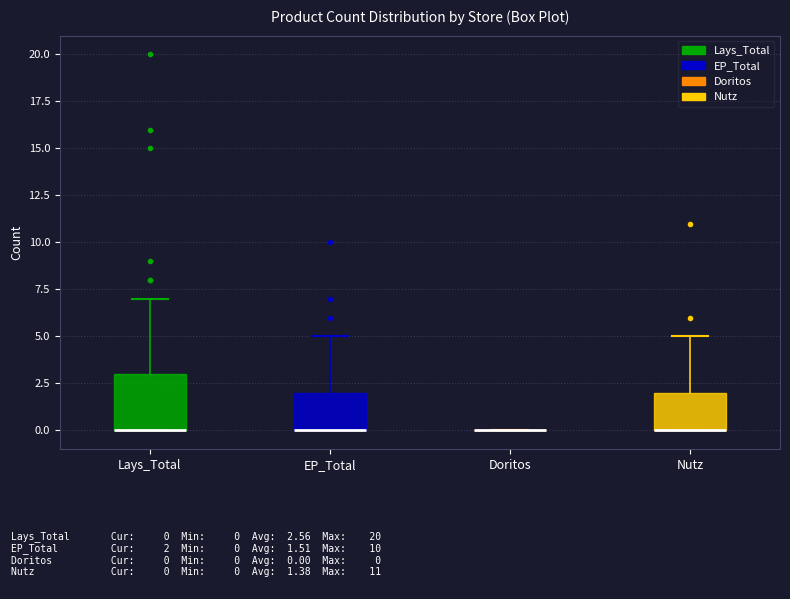

Reading left to right, transcribe this box plot: for each box, give where its median line is, the range the box spans, and where its two whiskers end, as read against the y-axis. The values are not printed on the chart, so give them approximately, as read against the axis.

Lays_Total: median 0 (drawn on the box's lower edge), box 0 to 3, whiskers 0 to 7
EP_Total: median 0 (drawn on the box's lower edge), box 0 to 2, whiskers 0 to 5
Doritos: box collapsed to a line at 0, whiskers 0 to 0
Nutz: median 0 (drawn on the box's lower edge), box 0 to 2, whiskers 0 to 5